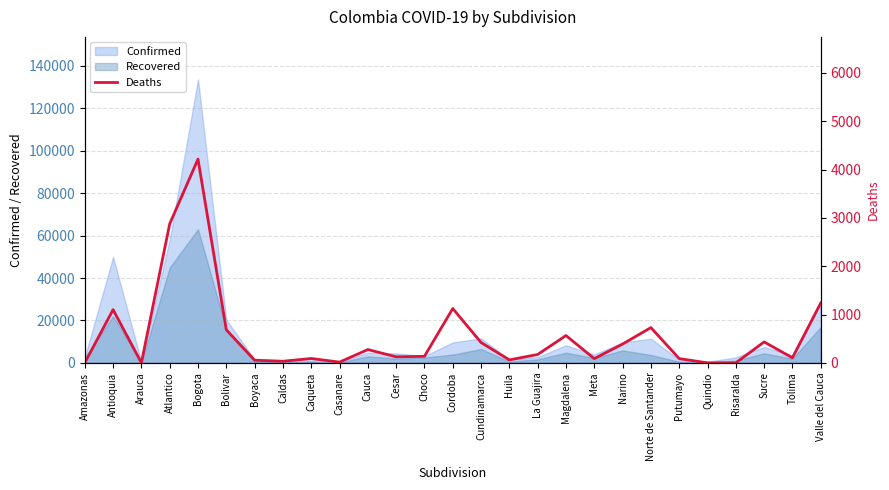

At which label does Confirmed reach its peak?

Bogota